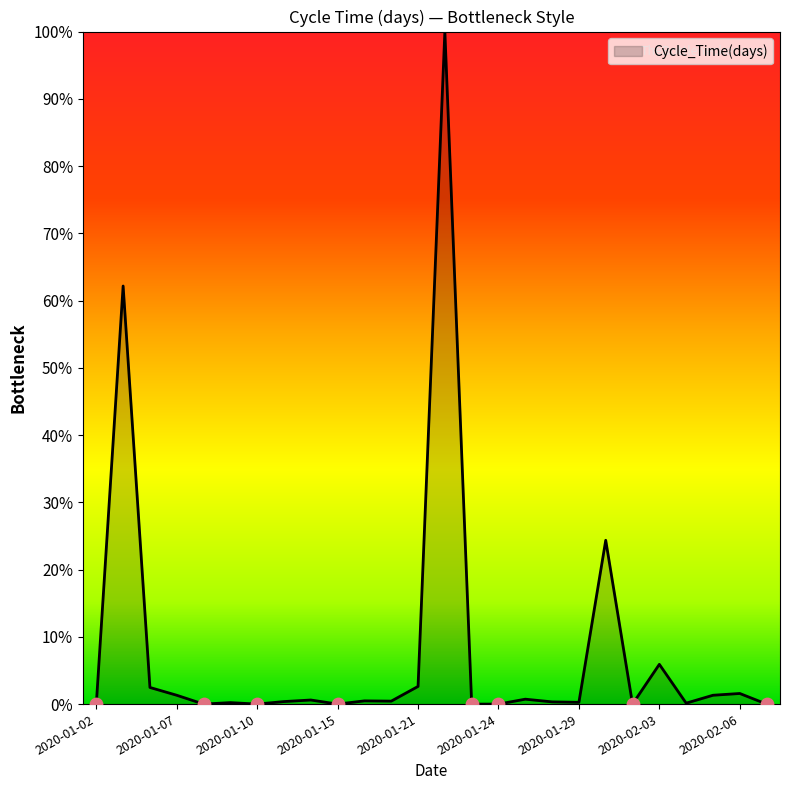

What is the greatest value displayed?

100.0